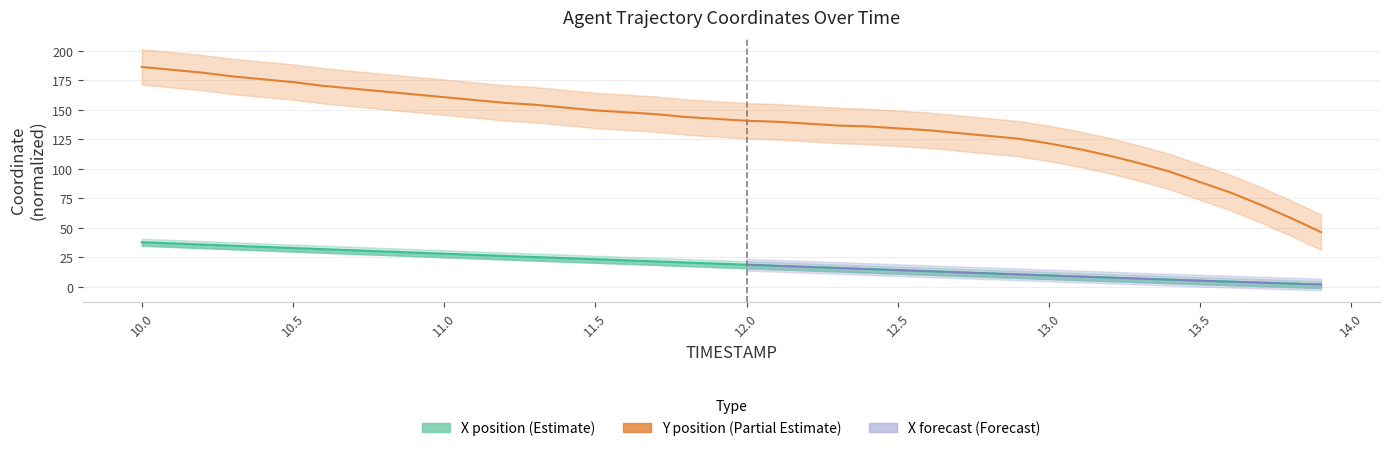

List the labels in order of X value, largest first.

10.0, 10.1, 10.2, 10.3, 10.4, 10.5, 10.6, 10.7, 10.8, 10.9, 11.0, 11.1, 11.2, 11.3, 11.4, 11.5, 11.6, 11.7, 11.8, 11.9, 12.0, 12.1, 12.2, 12.3, 12.4, 12.5, 12.6, 12.7, 12.8, 12.9, 13.0, 13.1, 13.2, 13.3, 13.4, 13.5, 13.6, 13.7, 13.8, 13.9